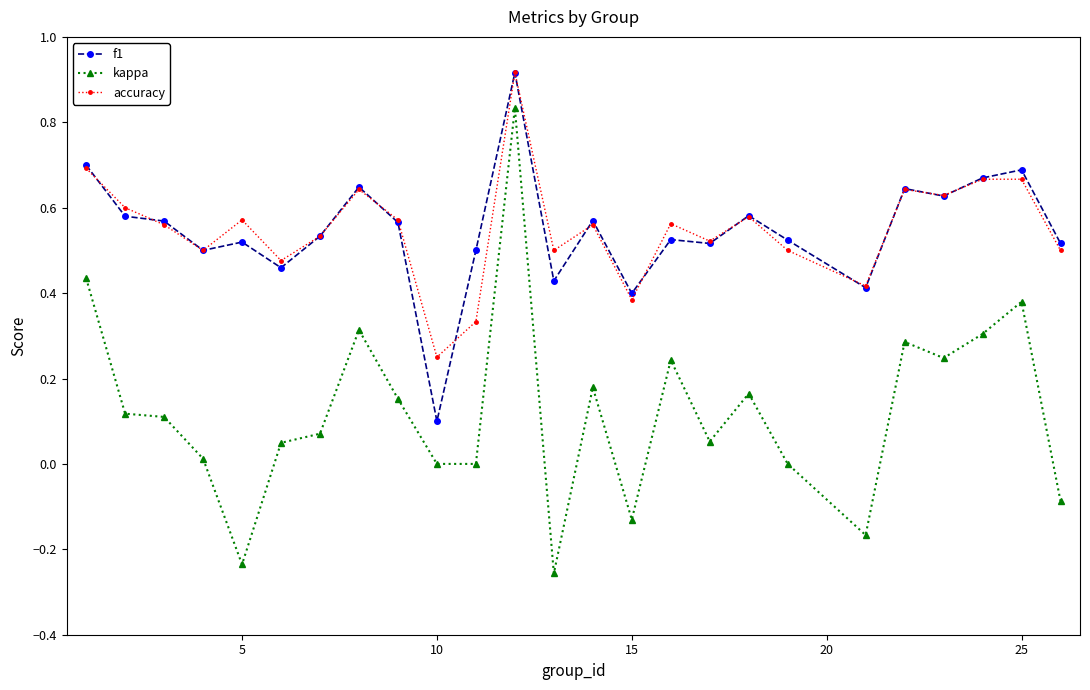

Which series has the largest range (max minus min)?

kappa